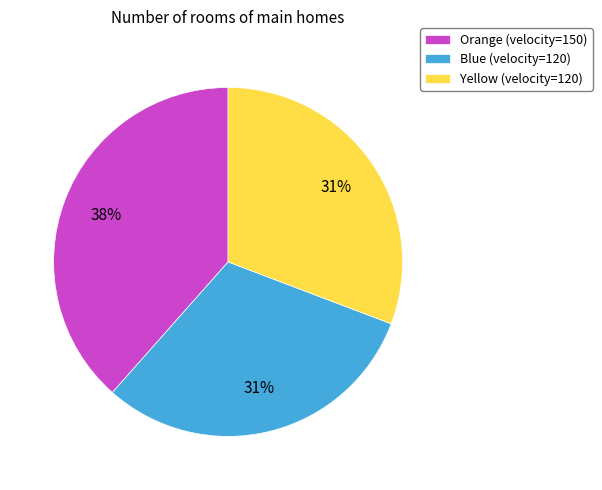

To the nearest percent, what is the combined percentage of Yellow and Blue?

62%